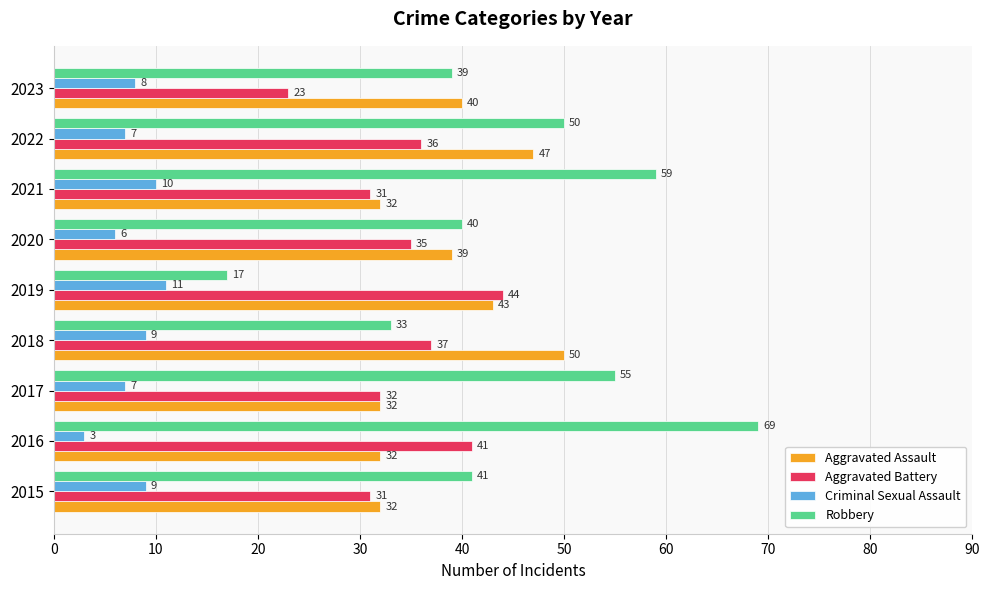

What is the difference between the second highest and second lowest values in the Criminal Sexual Assault series?

4